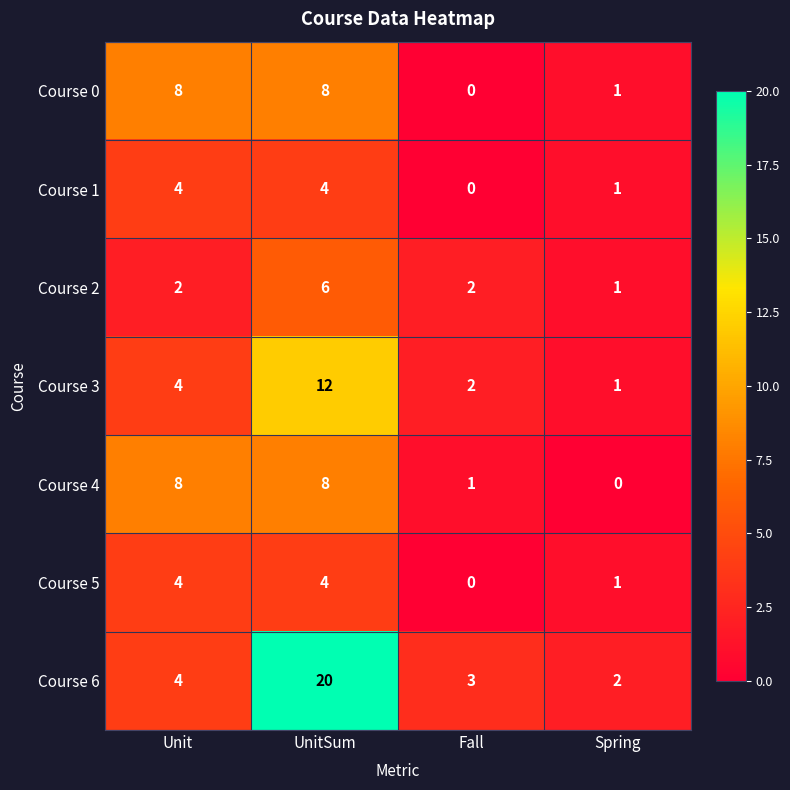

What is the total value across all series at UnitSum?

62